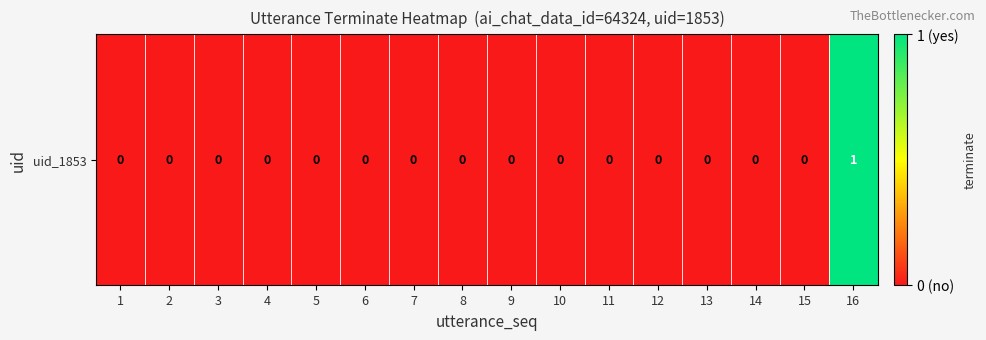

Reading left to right, extract all data points from this chart.

1=0	2=0	3=0	4=0	5=0	6=0	7=0	8=0	9=0	10=0	11=0	12=0	13=0	14=0	15=0	16=1